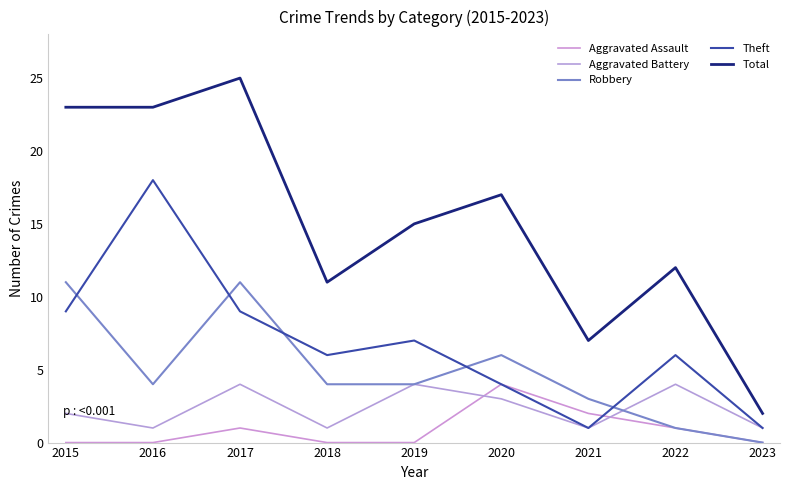

Is the value of Total at 2020 greater than the value of Aggravated Battery at 2019?

Yes